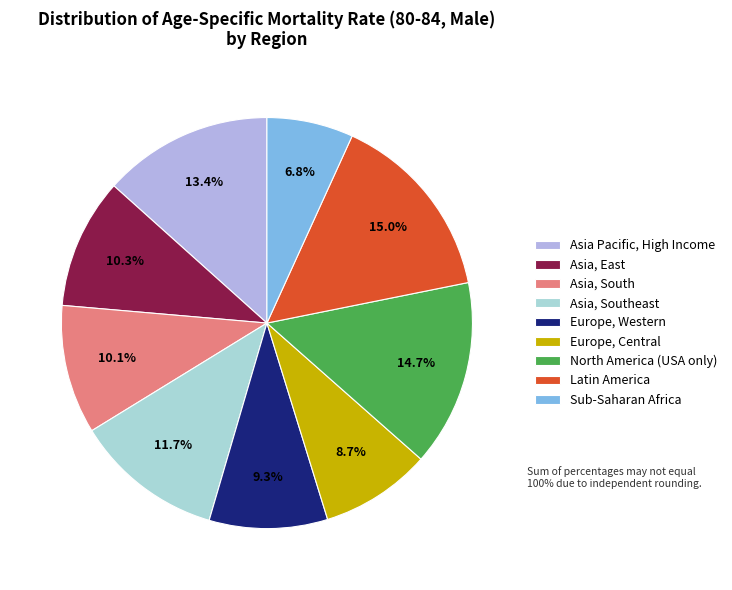

Is Latin America the majority of the pie?

No